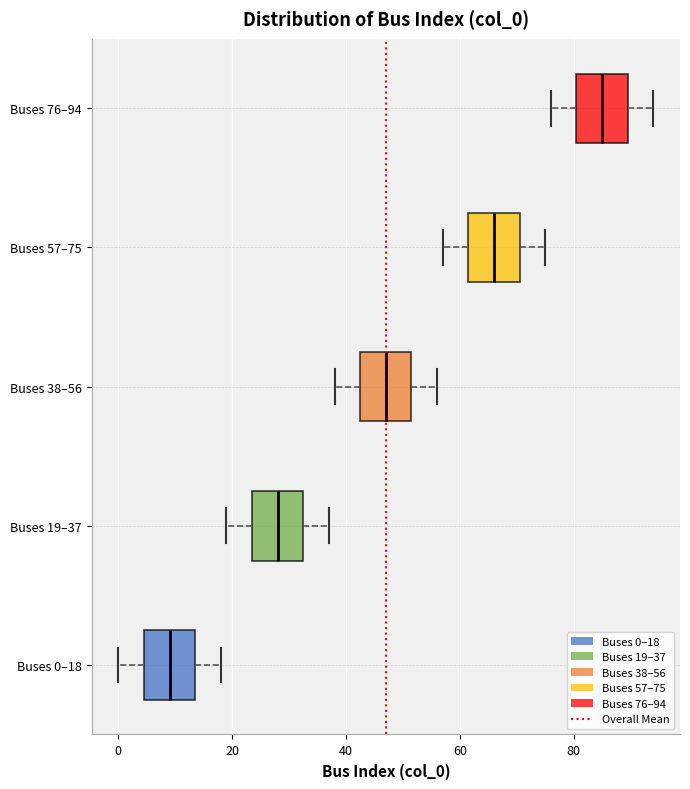

Reading bottom to top, read every box against the x-axis: the position of its median line, the range the box covers, and the ends of its whiskers. The values are not printed on the chart, so give them approximately, as read against the axis.

Buses 0–18: median 10, box 4 to 14, whiskers 0 to 18
Buses 19–37: median 28, box 24 to 32, whiskers 20 to 38
Buses 38–56: median 48, box 42 to 52, whiskers 38 to 56
Buses 57–75: median 66, box 62 to 70, whiskers 58 to 76
Buses 76–94: median 86, box 80 to 90, whiskers 76 to 94